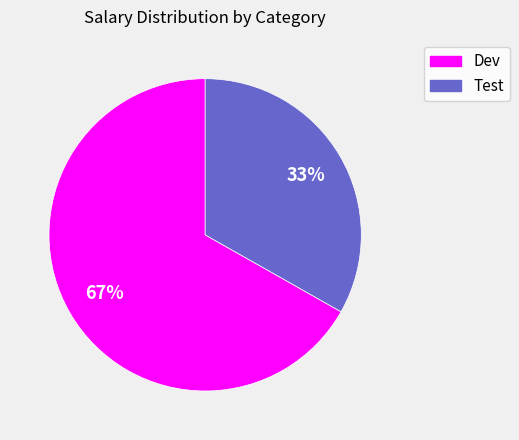

Between Dev and Test, which is larger?

Dev